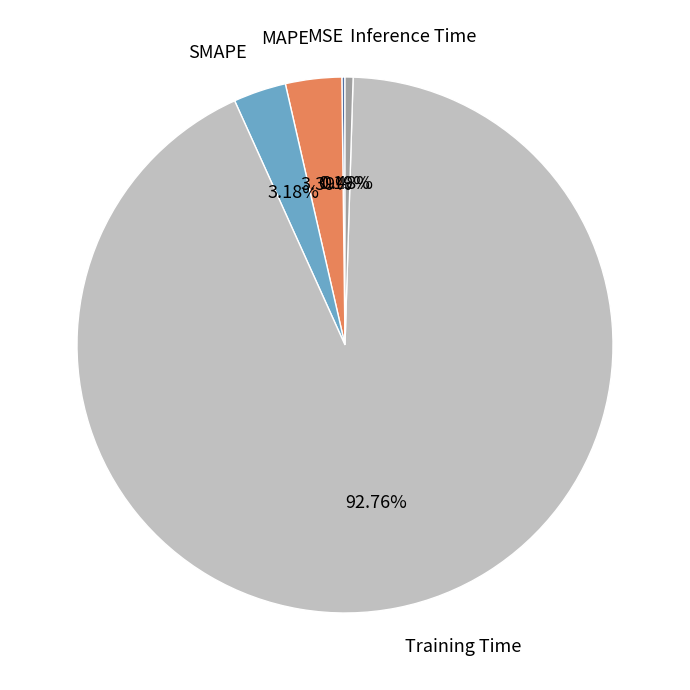

Which slice is the largest?

Training Time